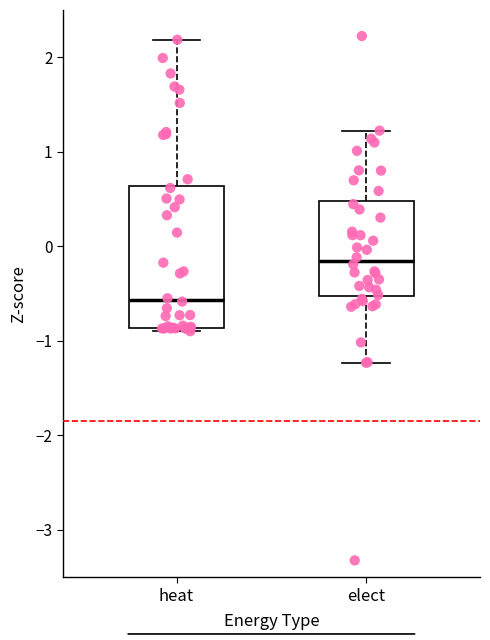

Which box has the lowest median line?

heat